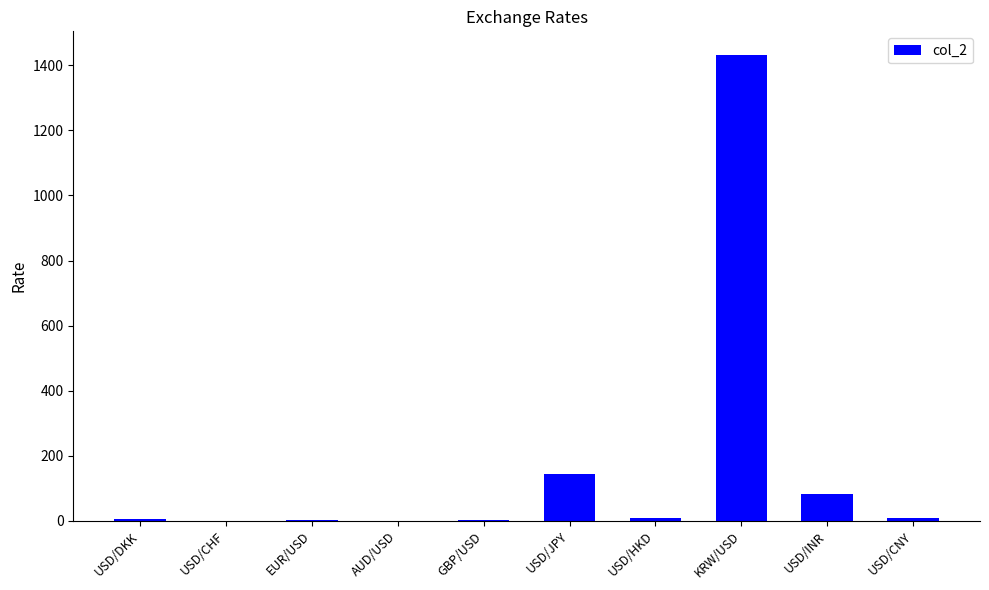

What is the maximum value shown in the chart?

1433.0